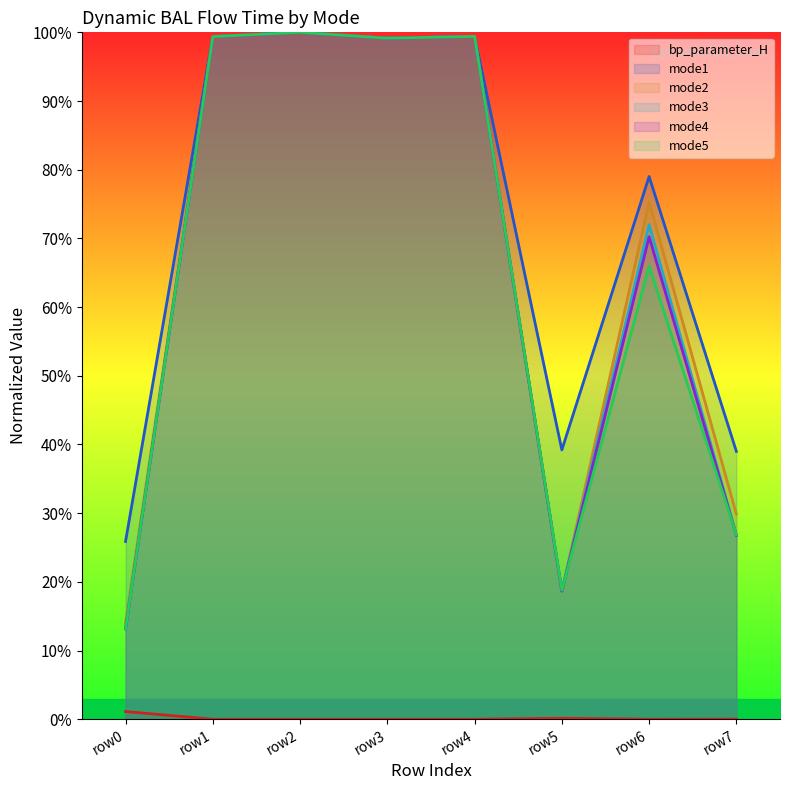

What are all the series names shown in the legend?

bp_parameter_H, mode1, mode2, mode3, mode4, mode5